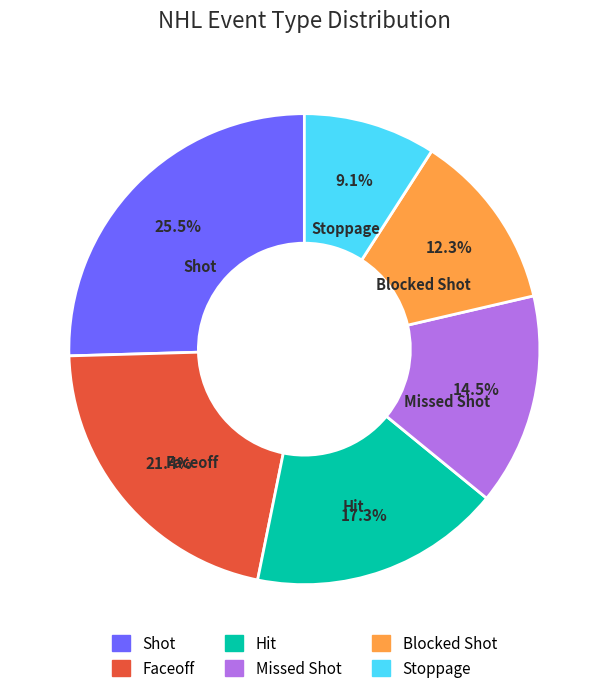

How many slices are in this pie chart?

6